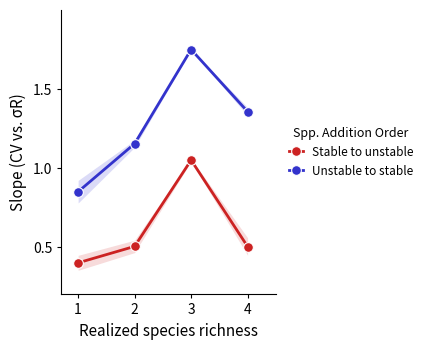

Reading left to right, extract all data points from this chart.

Stable to unstable: 1=0.4	2=0.5	3=1.1	4=0.5
Unstable to stable: 1=0.8	2=1.2	3=1.8	4=1.4